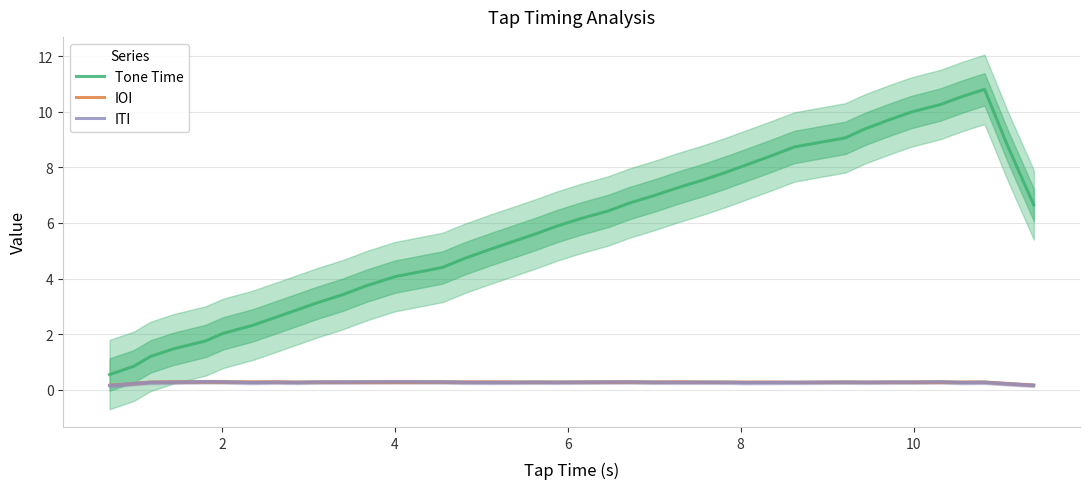

True or false: Tone Time and IOI cross at least once.

False